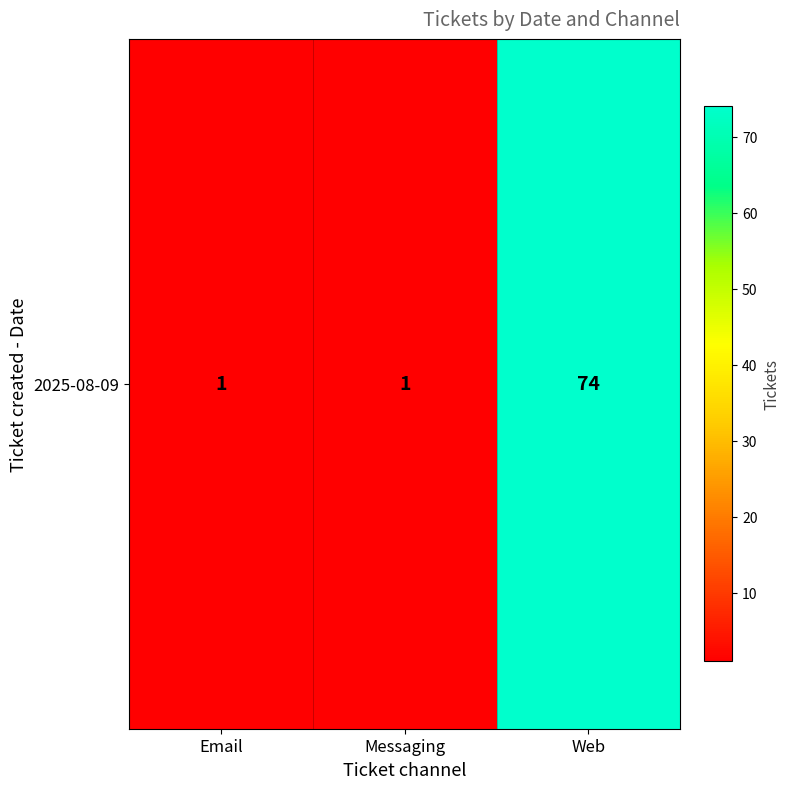

Reading left to right, list all the values displayed in this chart.

Email=1	Messaging=1	Web=74